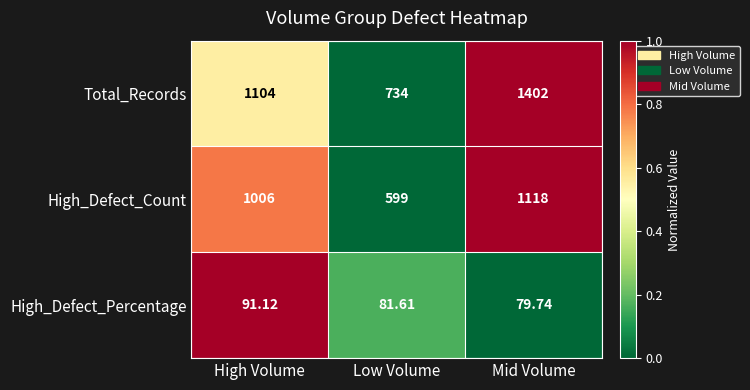

List the labels in order of High_Defect_Count value, largest first.

Mid Volume, High Volume, Low Volume